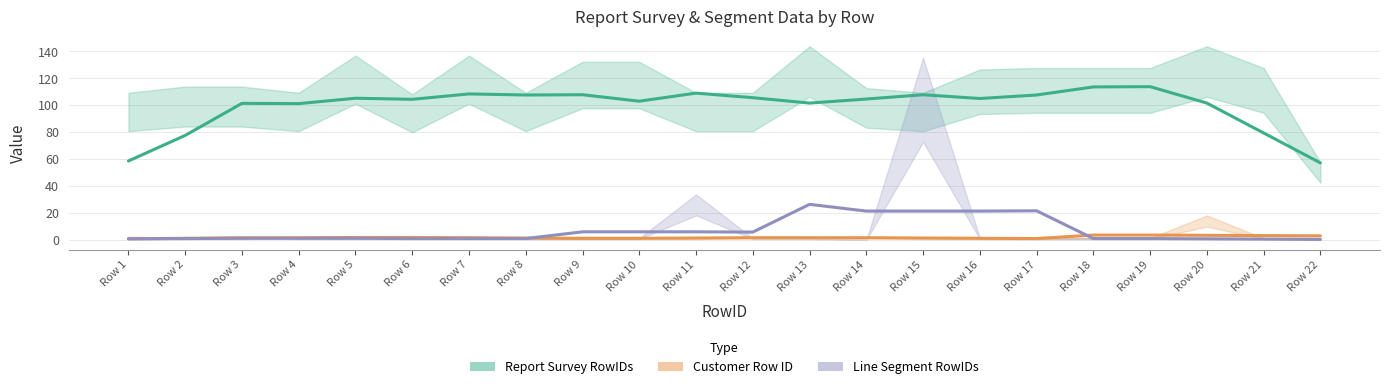

At which label does Line Segment RowIDs reach its peak?

Row 13